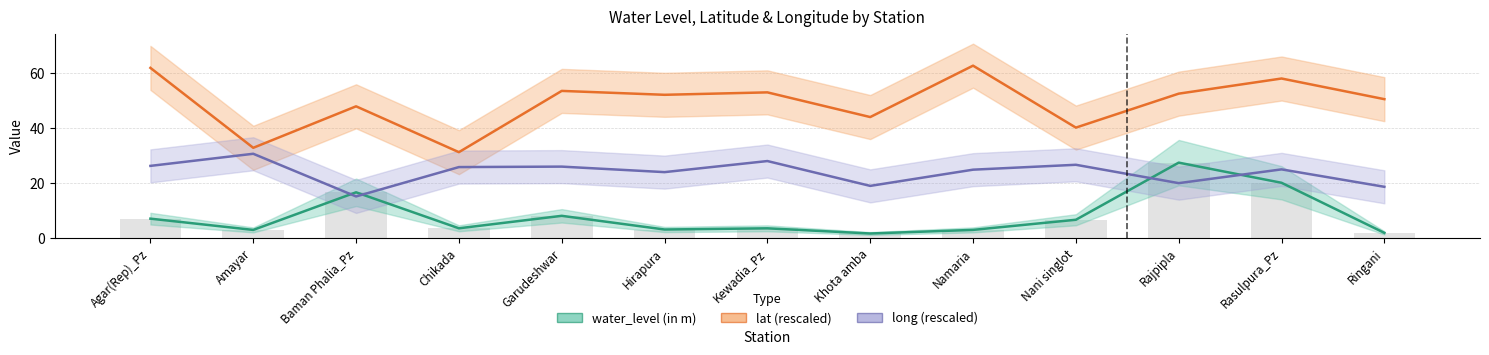

Rank the series by their average value, from lowest to highest.

water_level (in m), long, lat